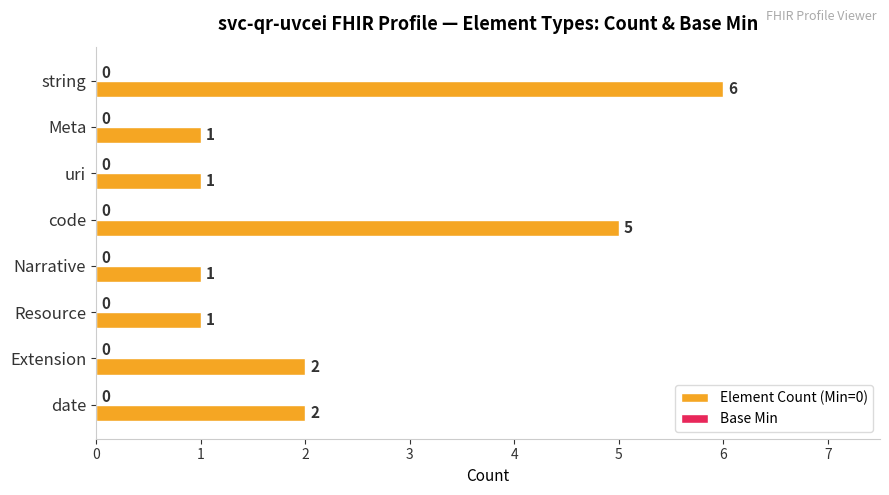

How many bars are there in total?

8